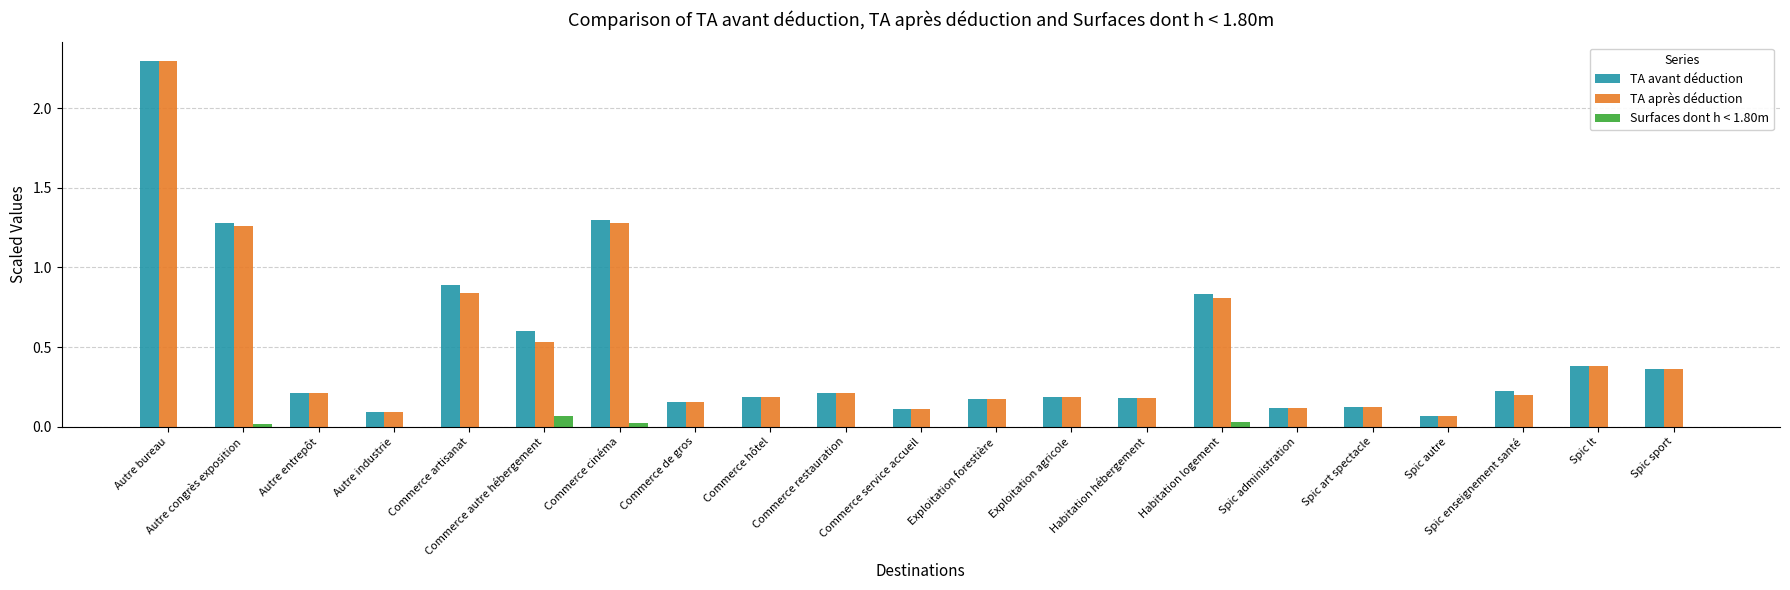

At which category is the sum across all series the highest?

Autre bureau